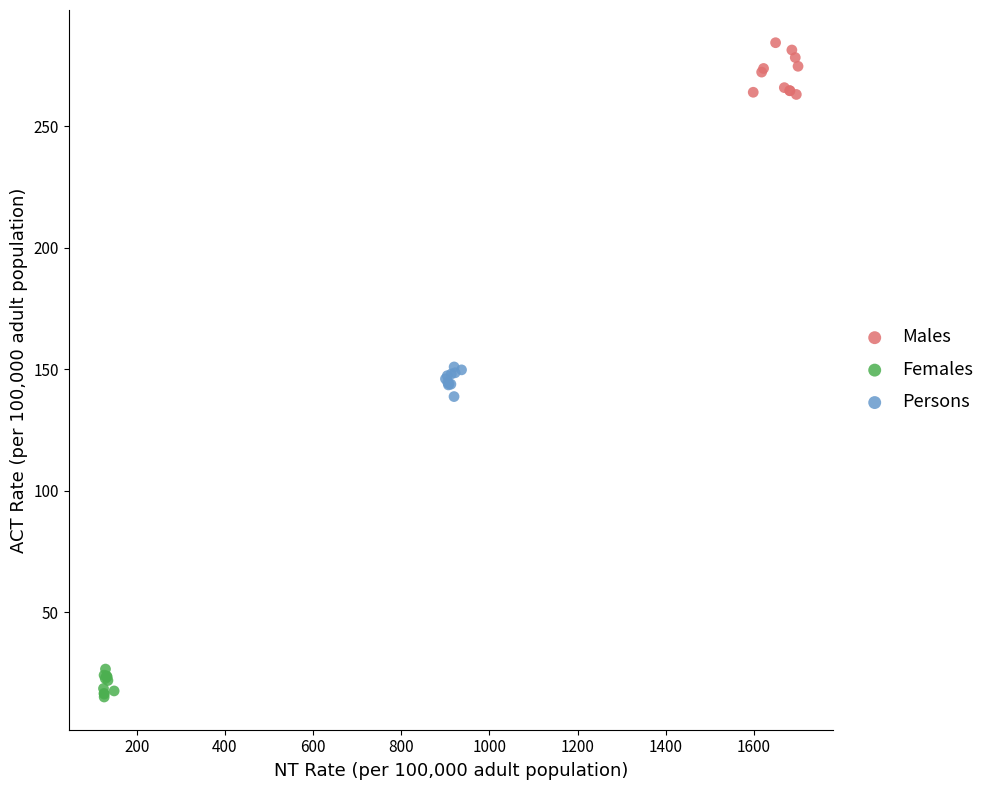

Which series has the largest Y range (max minus min)?

Males